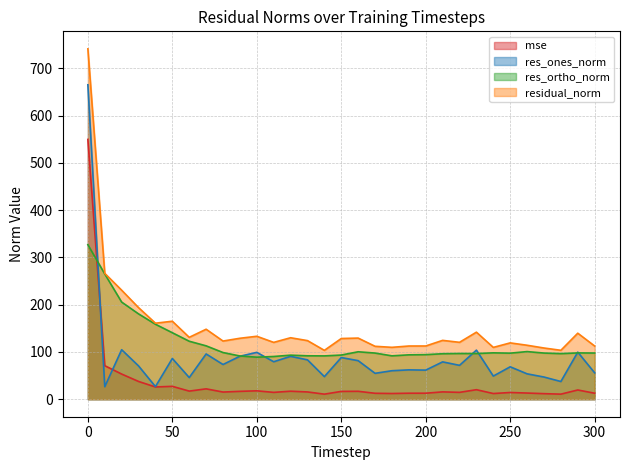

What is the value of the res_ones_norm point at the 19th from the left?

60.3